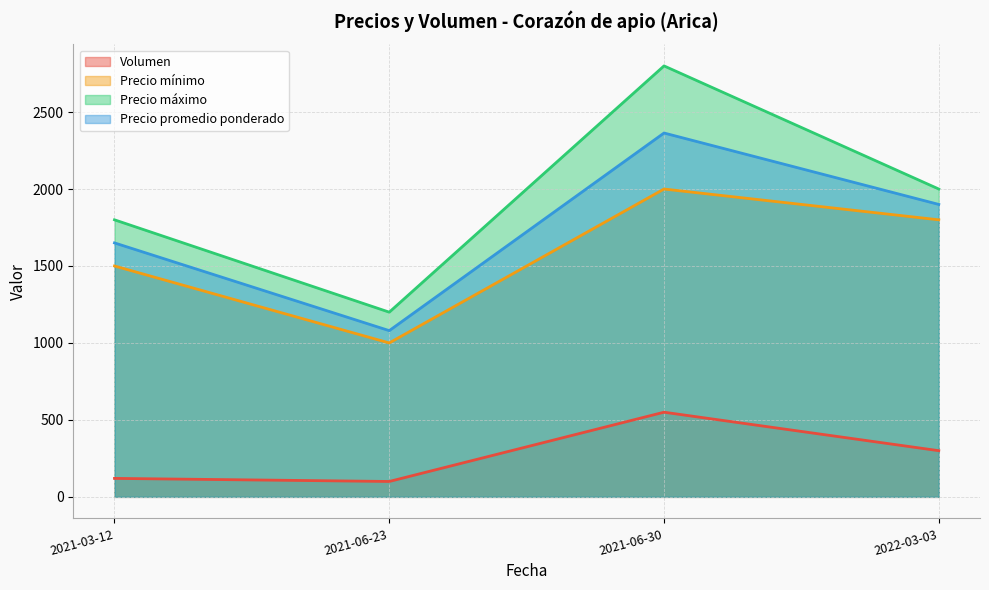

How many Precio máximo values are between 1800 and 2800?

3